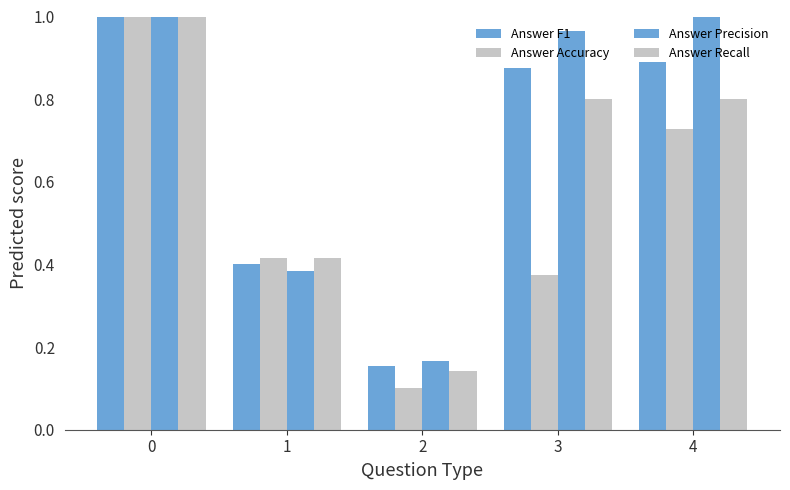

How many series are shown in this chart?

4